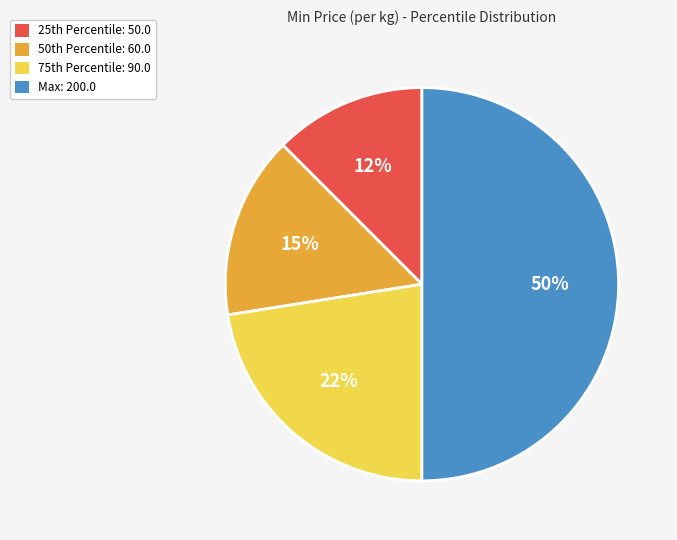

Which slice is the largest?

Max: 200.0